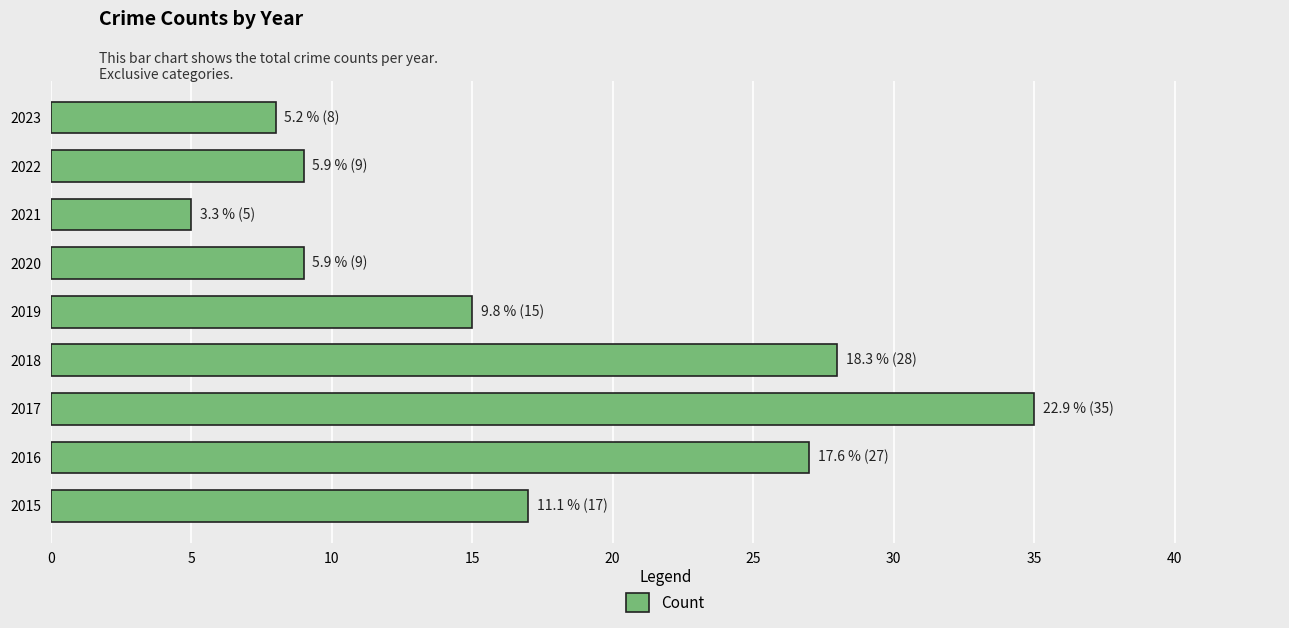

The chart shows a value of 28 at 2018. True or false?

True